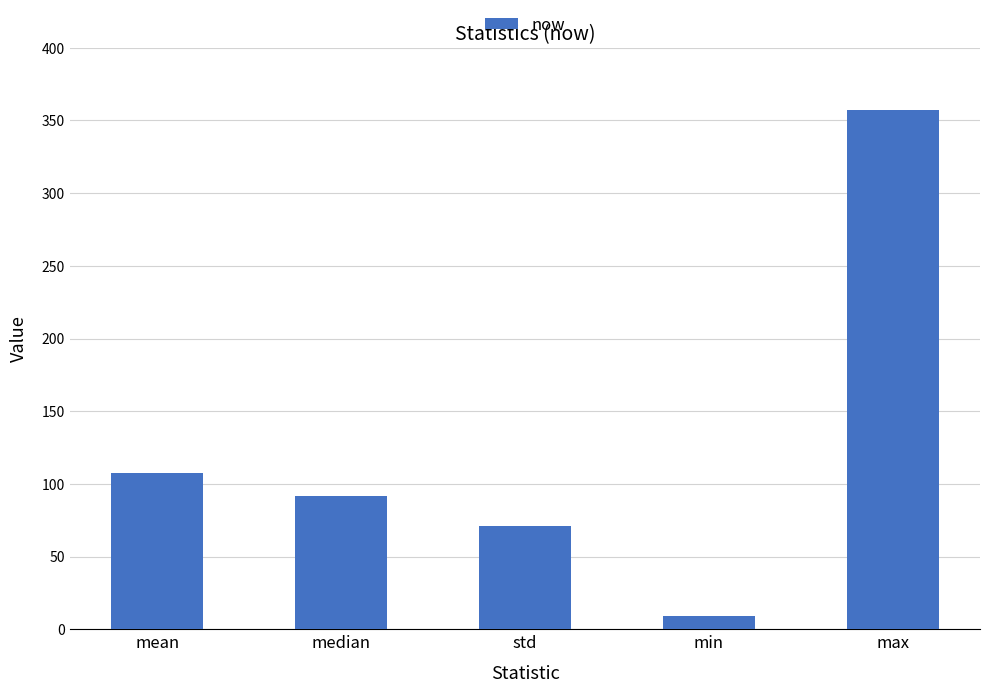

What is the greatest value displayed?

357.0